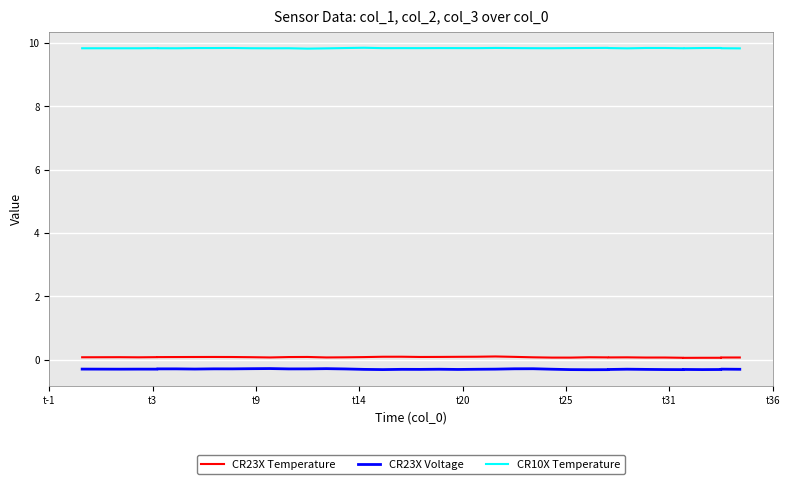

Which series has the widest spread of values?

CR23X Temperature